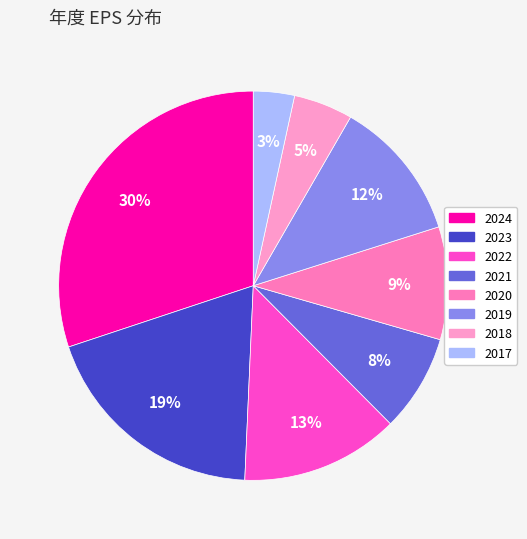

To the nearest percent, what is the difference between the 2018 and 2023 slice percentages?

14%